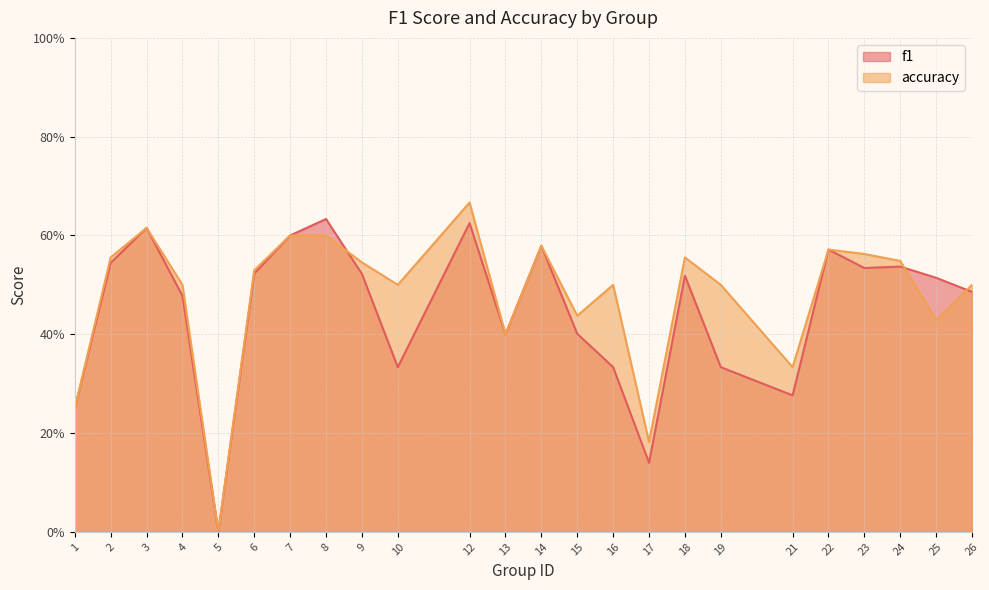

Is it true that accuracy equals 0.5 at 16?

True